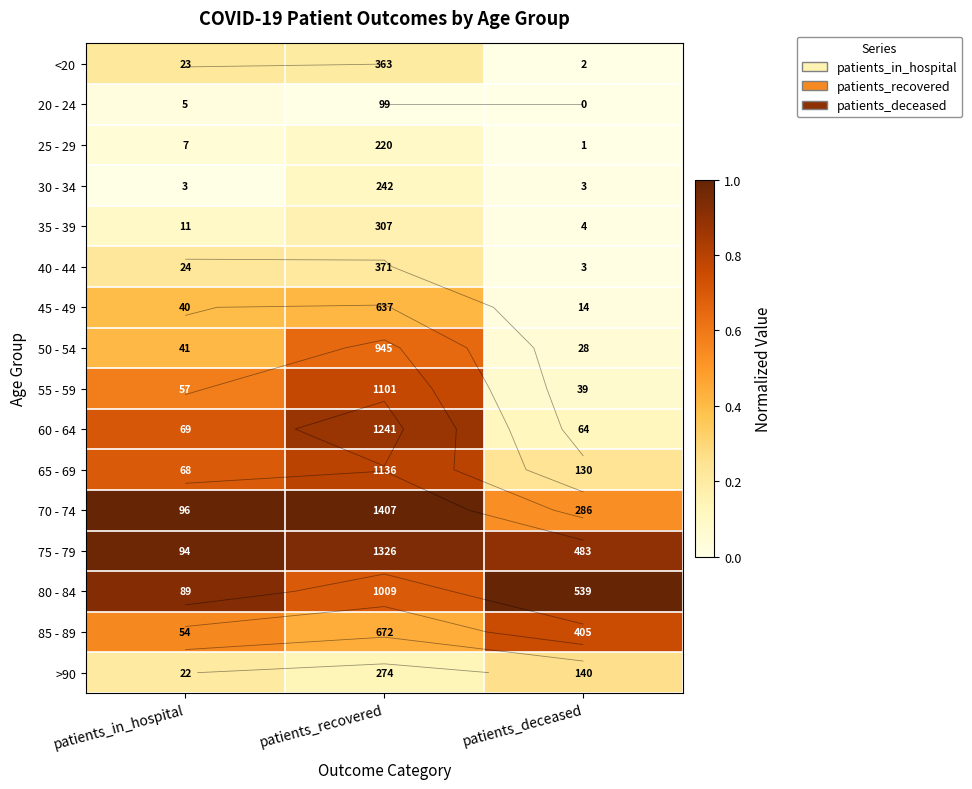

Between patients_recovered and patients_deceased, which is larger?

patients_recovered